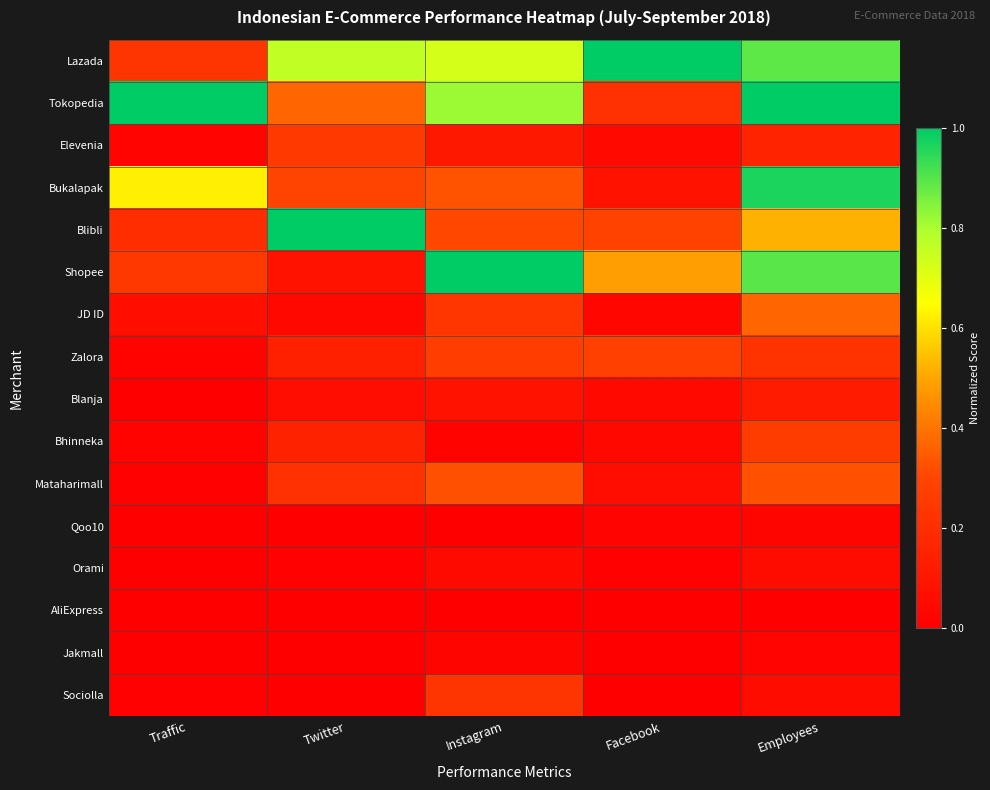

Which series changed the most between Traffic and Employees?

Lazada